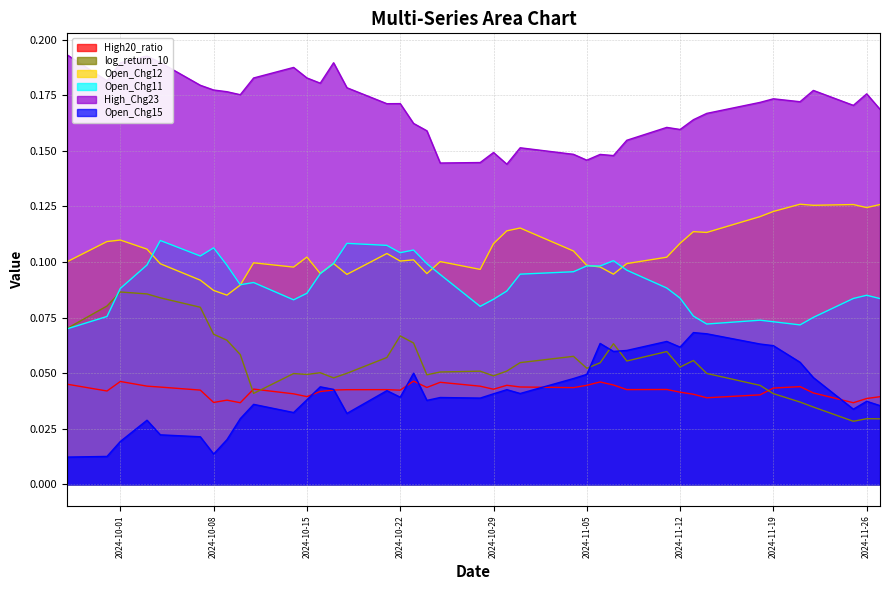

How many interior local peaks does the Open_Chg11 series have?

9